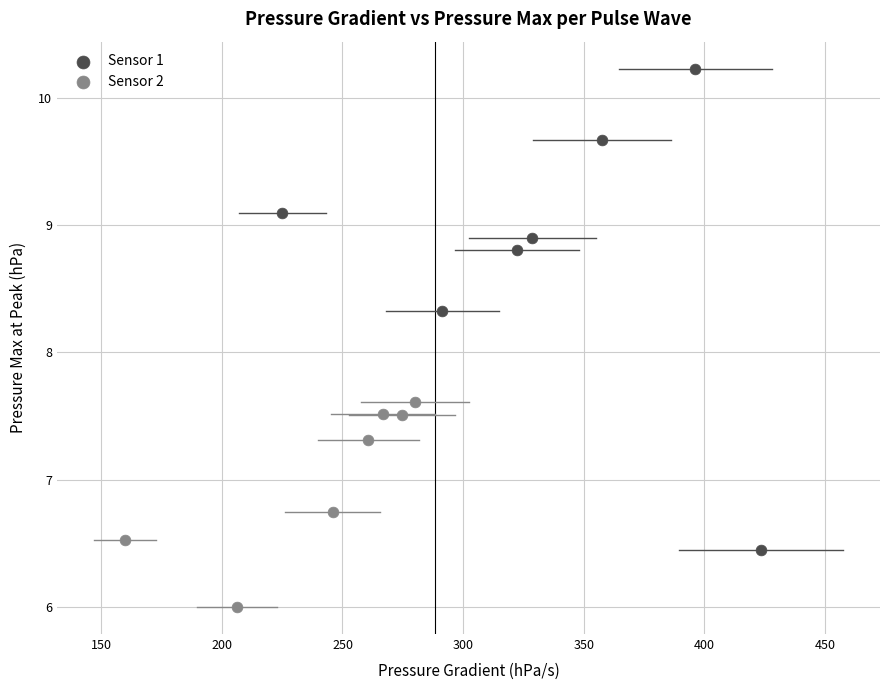

Which series contains the highest Y value?

Sensor 1